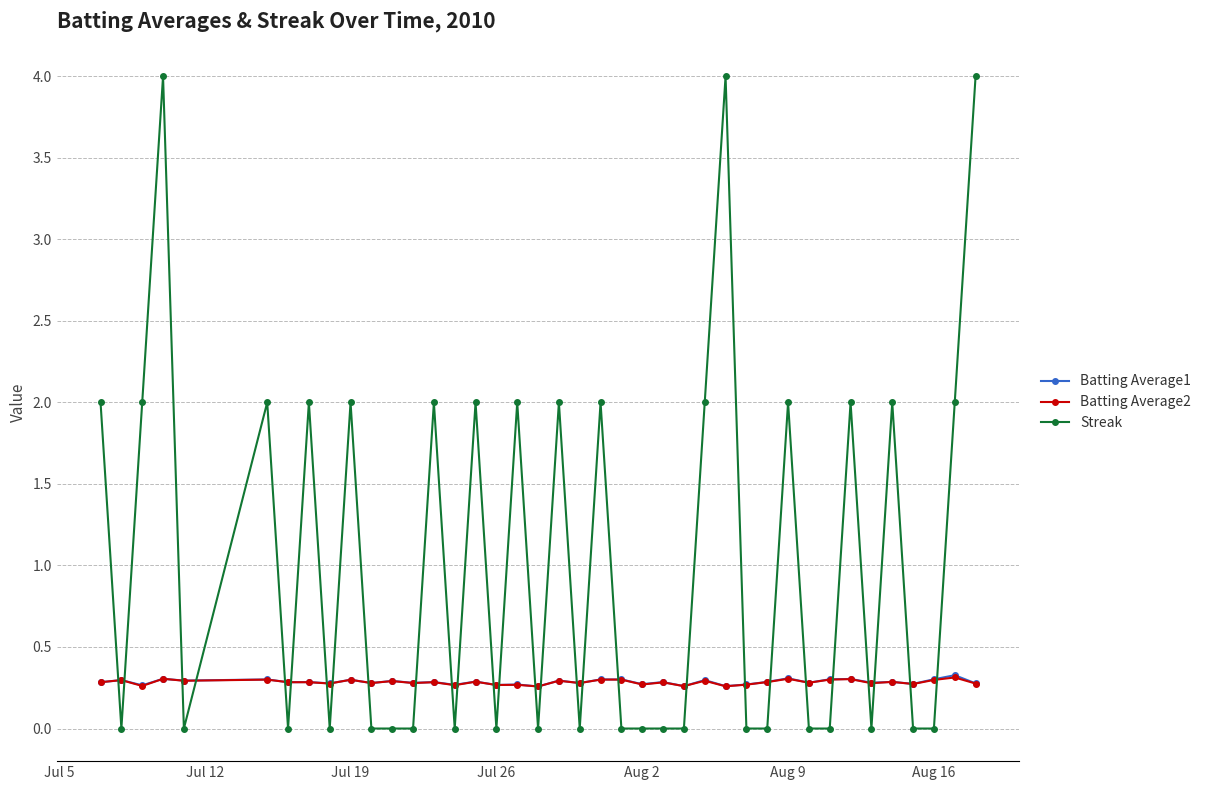

What is the maximum value shown in the chart?

4.0